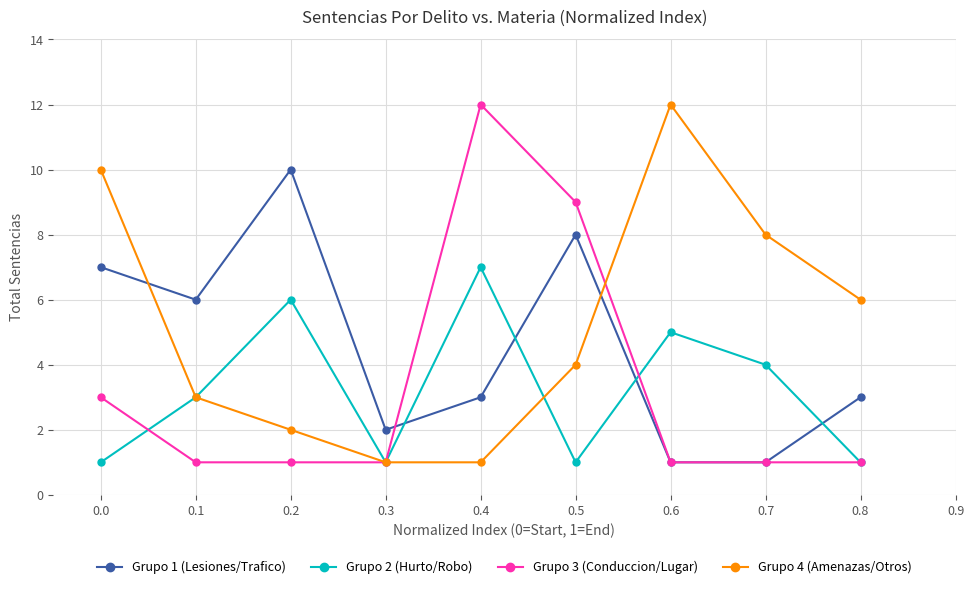

At how many categories does at least one series exceed 11?

2